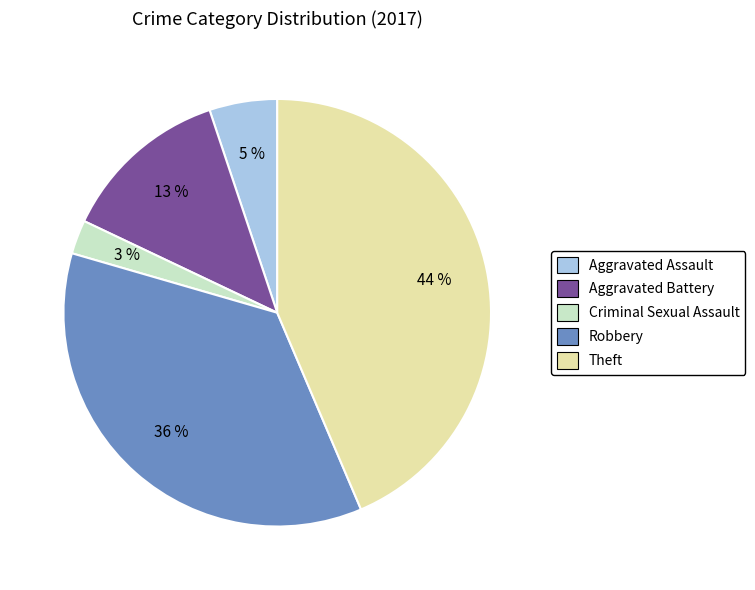

To the nearest percent, what is the difference between the Robbery and Aggravated Battery slice percentages?

23%